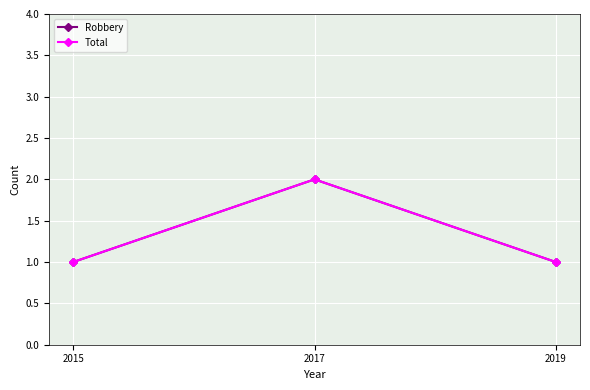

Where is Robbery nearest to the value 1?

2015